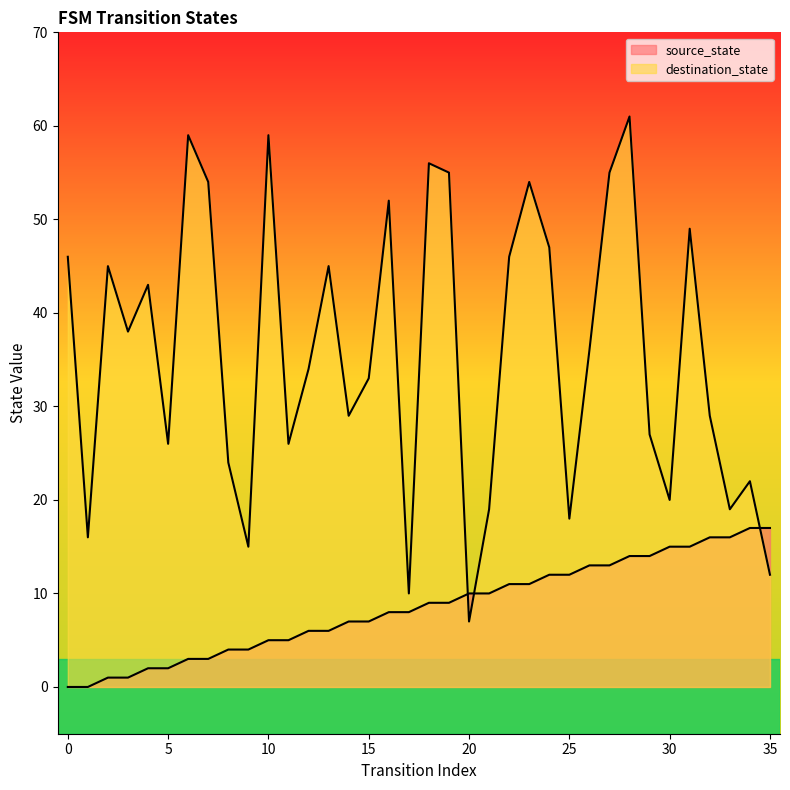

Rank the series by their average value, from highest to lowest.

destination_state, source_state